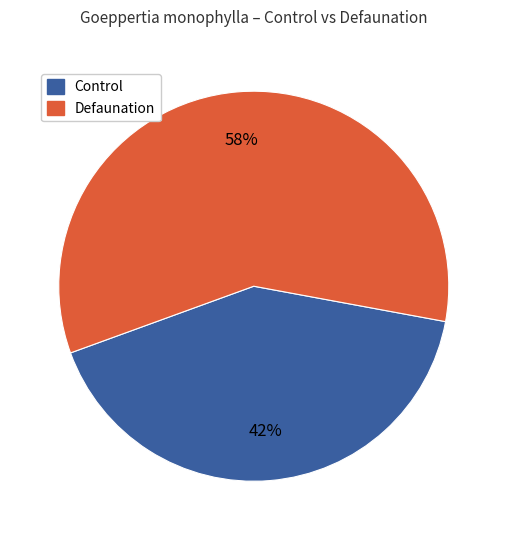

To the nearest percent, what is the average slice percentage?

50%